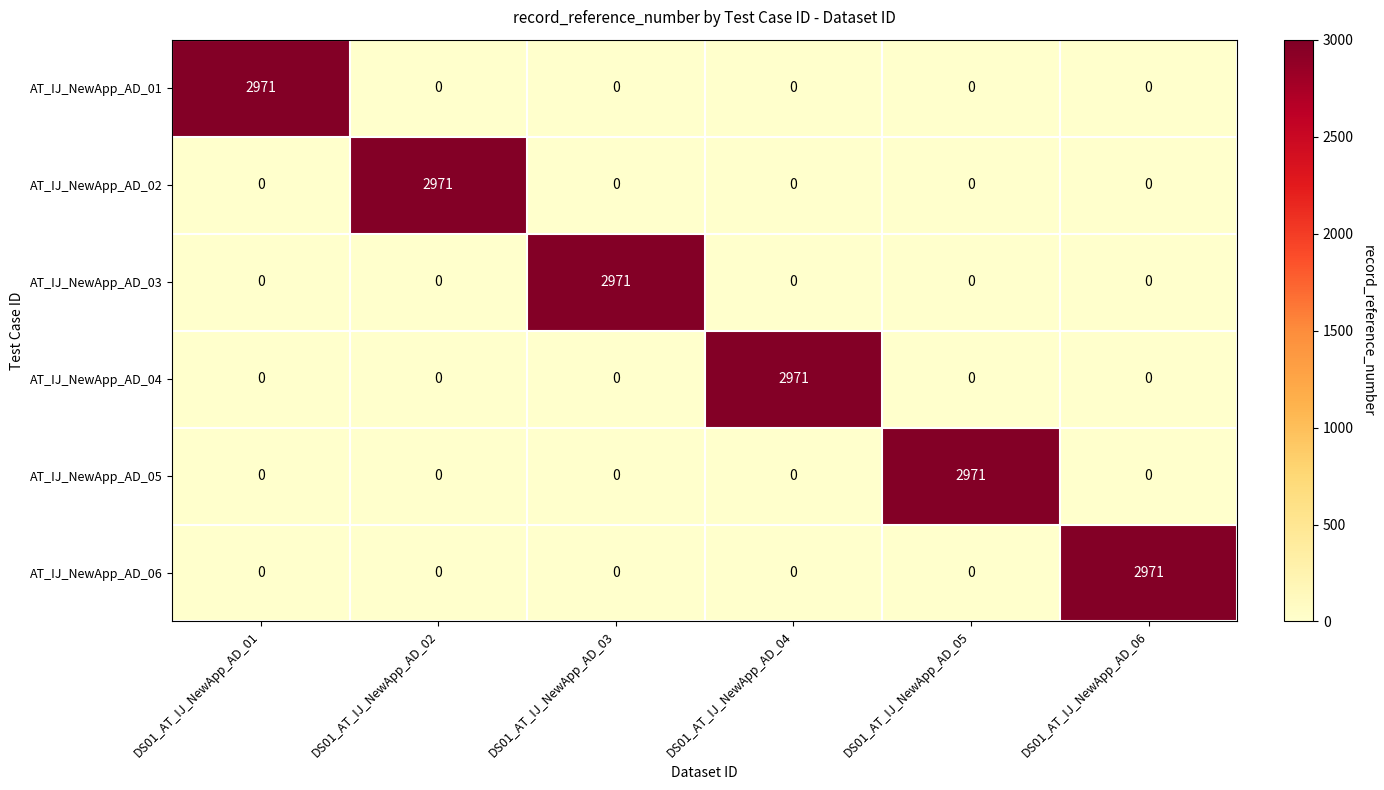

True or false: AT_IJ_NewApp_AD_03 has a value of 0 at DS01_AT_IJ_NewApp_AD_04.

True